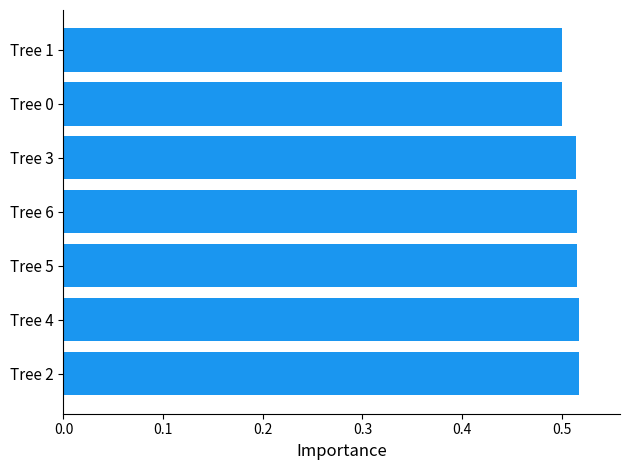

Between Tree 1 and Tree 5, which is larger?

Tree 5